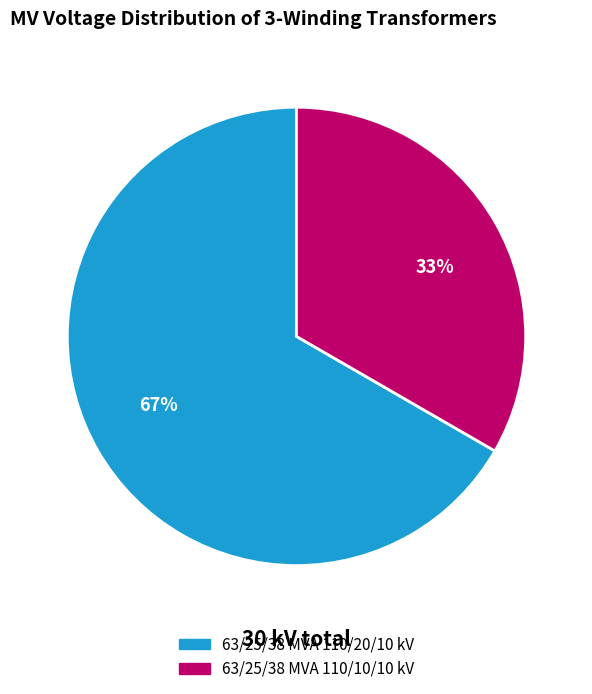

Rank the categories by value from lowest to highest.

33%, 67%